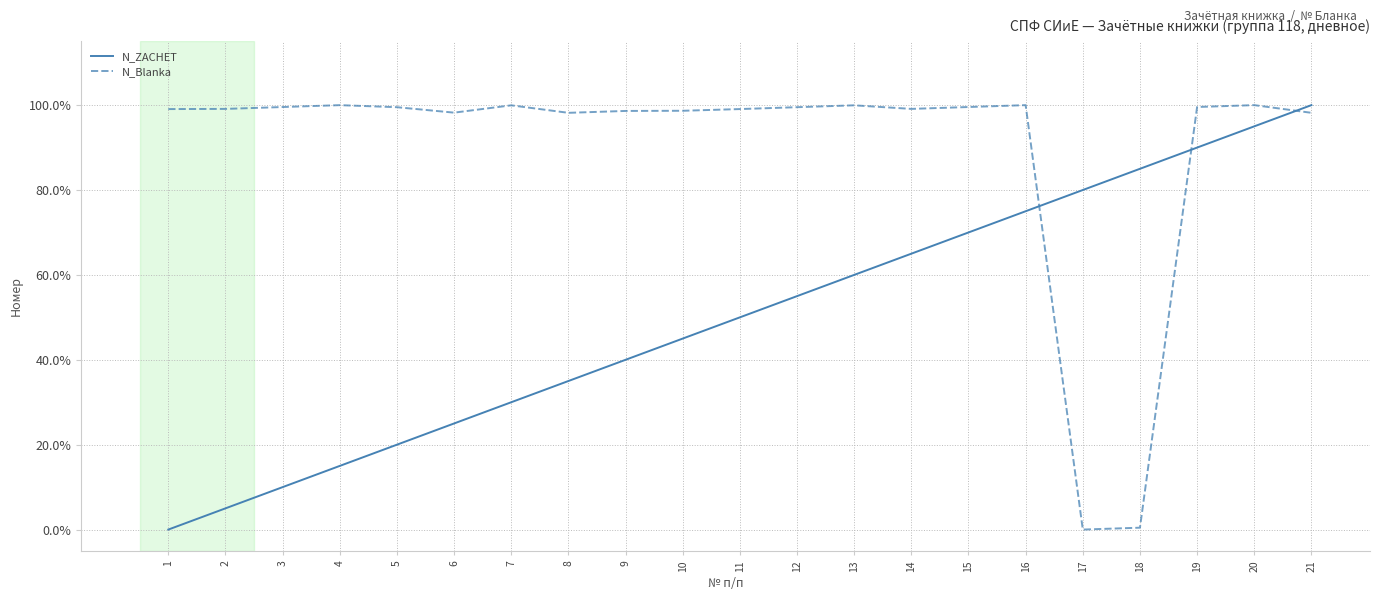

What are all the series names shown in the legend?

N_ZACHET, N_Blanka